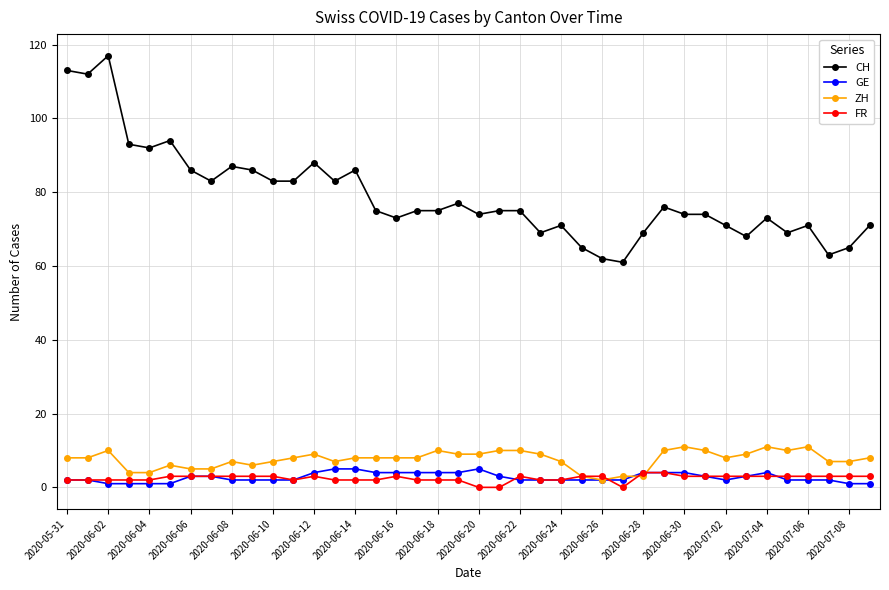

Which series has the largest range (max minus min)?

CH